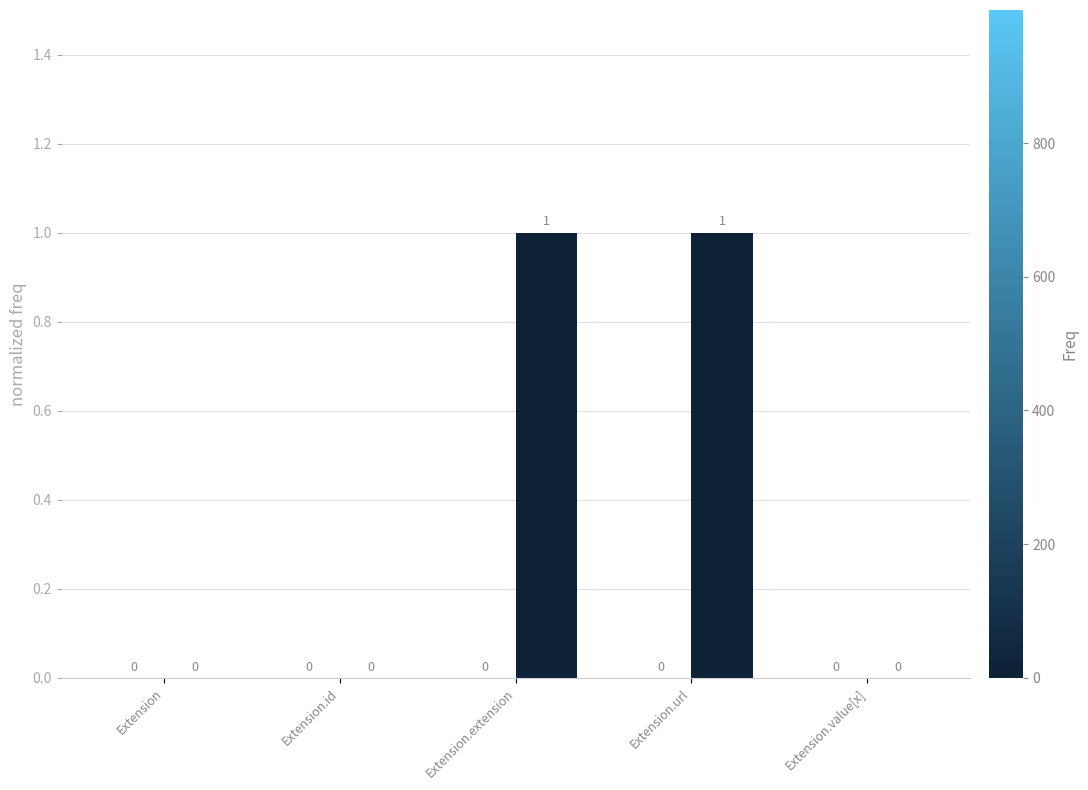

How many values are between 0 and 1?

5